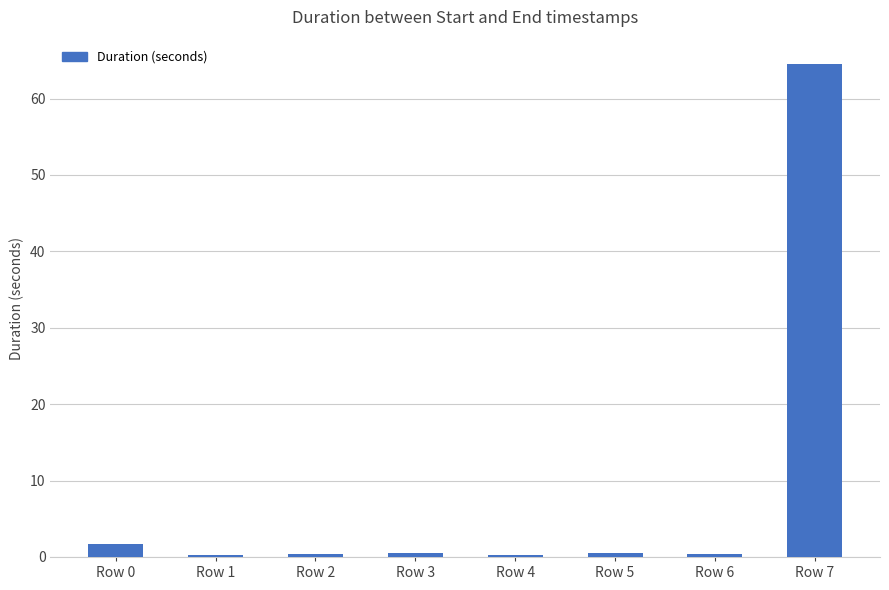

Is it true that the value at Row 0 is 1.7?

True